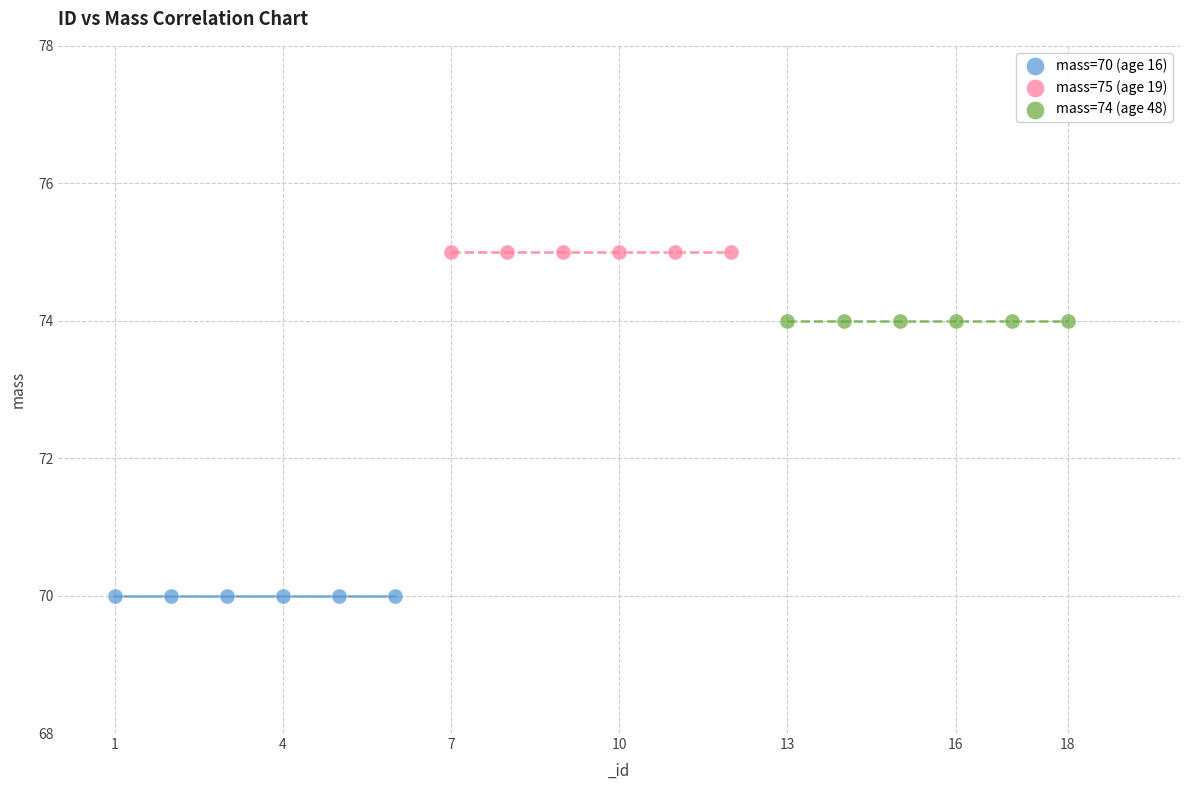

Which series reaches the maximum Y coordinate?

mass=75 (age 19)